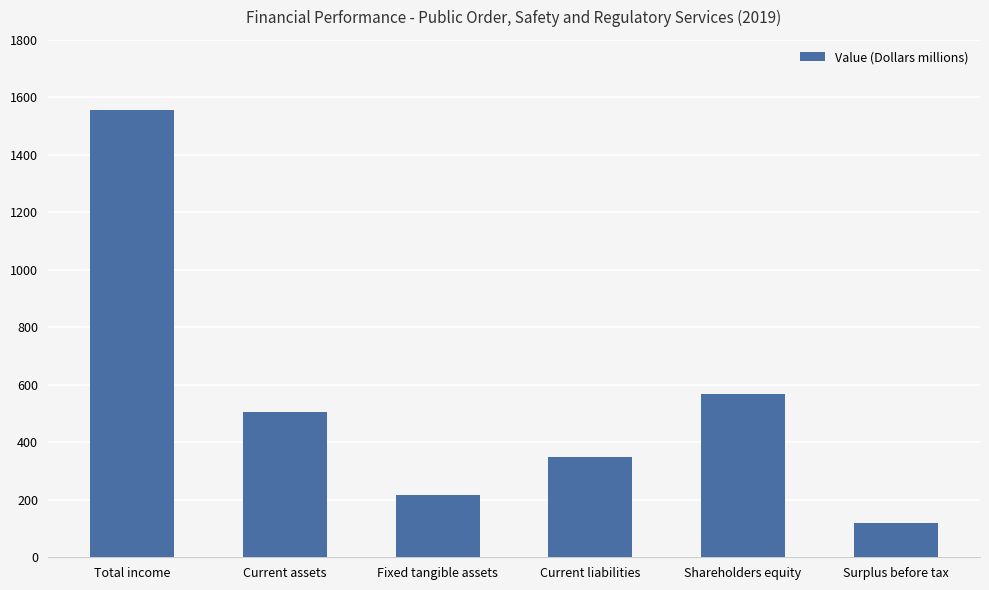

What is the difference between the values at Total income and Fixed tangible assets?

1340